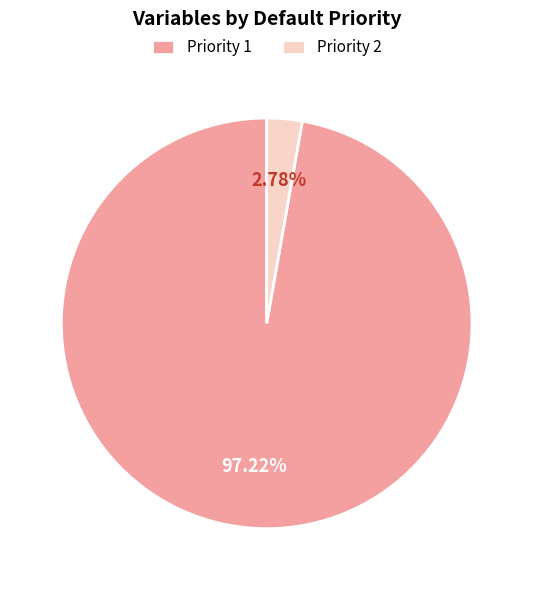

Approximately how many times larger is the value at Priority 1 compared to Priority 2?

35.0